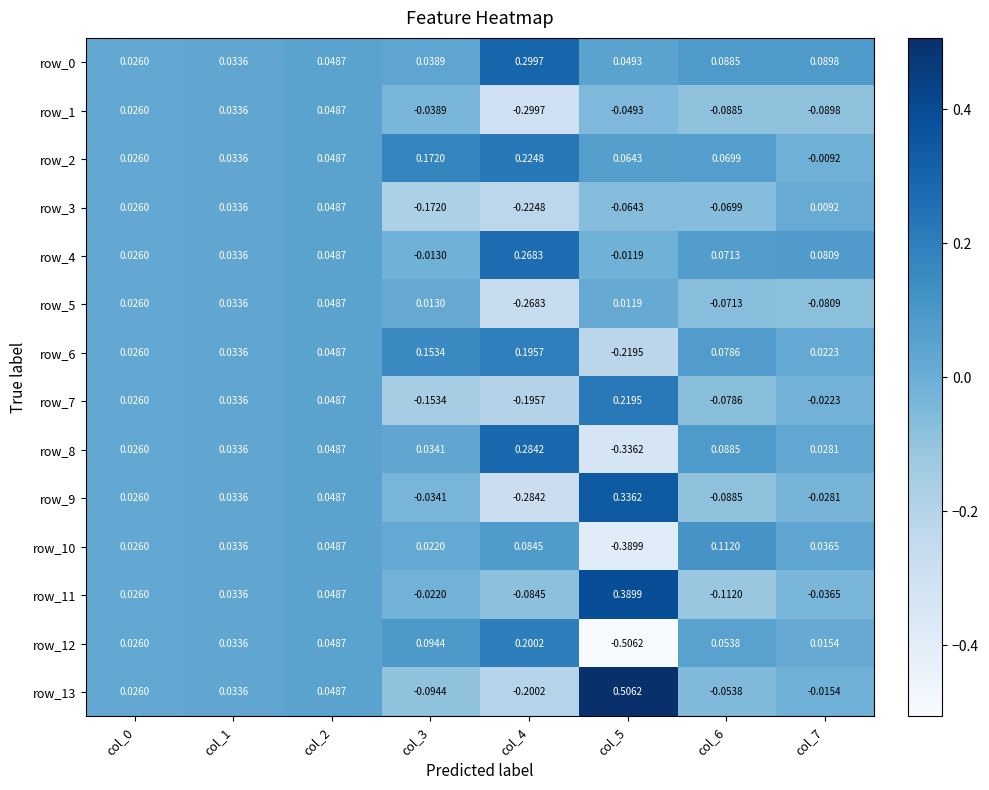

Is the value of row_1 at col_4 greater than the value of row_12 at col_4?

No